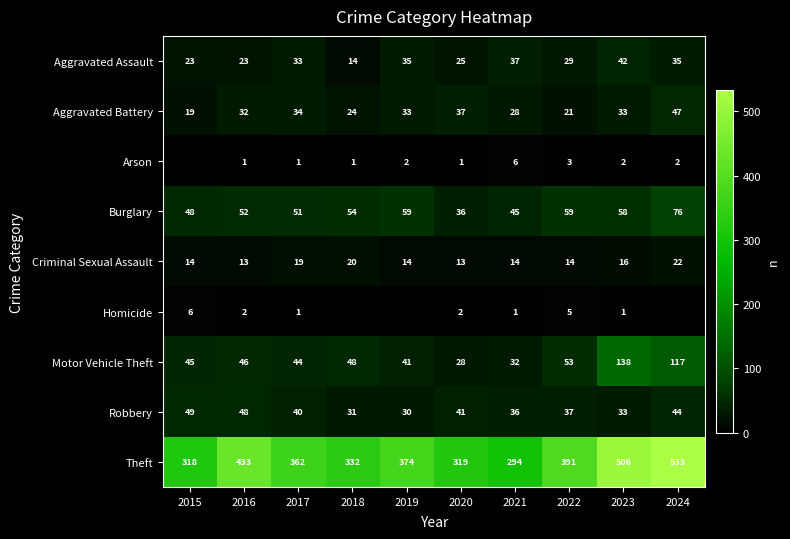

Which category has the lowest value across all series?

2015